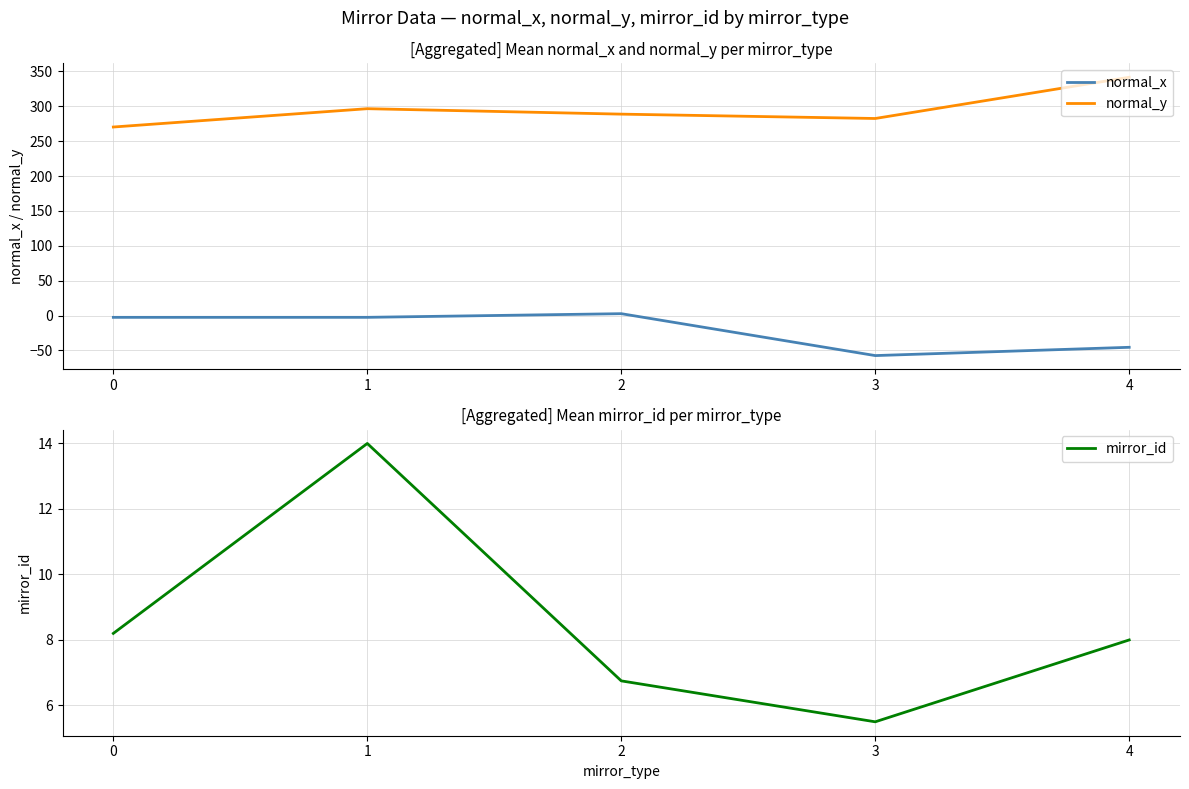

Reading left to right, list all the values displayed in this chart.

normal_x: -2.6	-2.6	2.6	-57.5	-45.6
normal_y: 270.4	296.6	288.8	282.6	341.7
mirror_id: 8.2	14.0	6.8	5.5	8.0